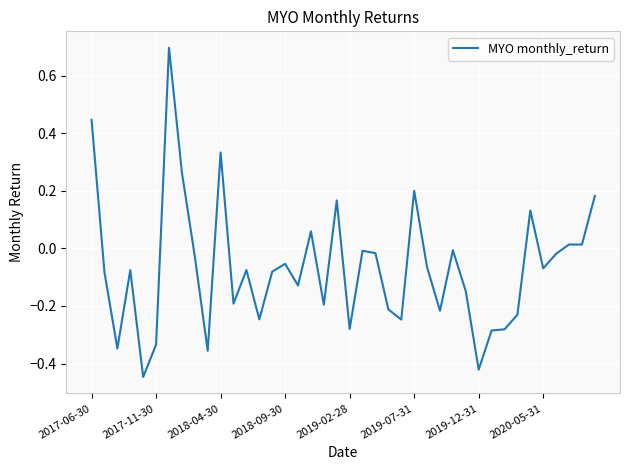

How many lines are shown in the chart?

1